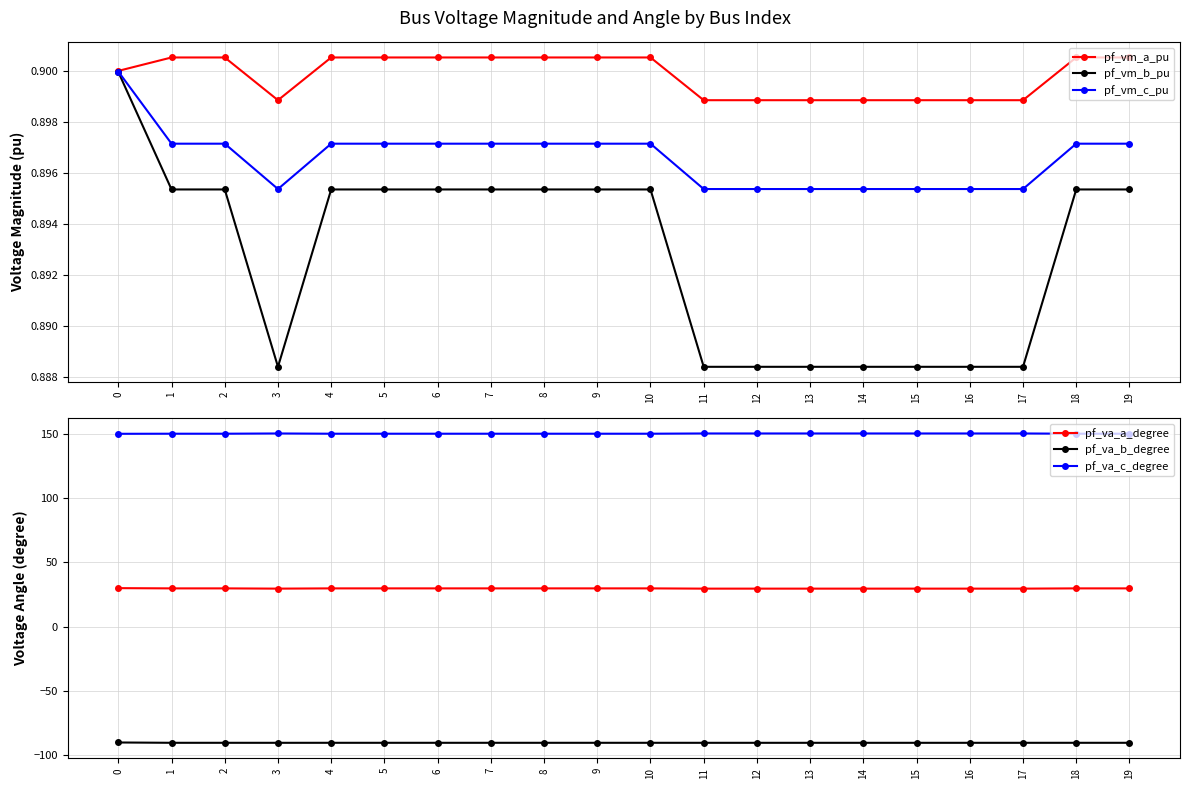

Count the number of categories in the chart.

20